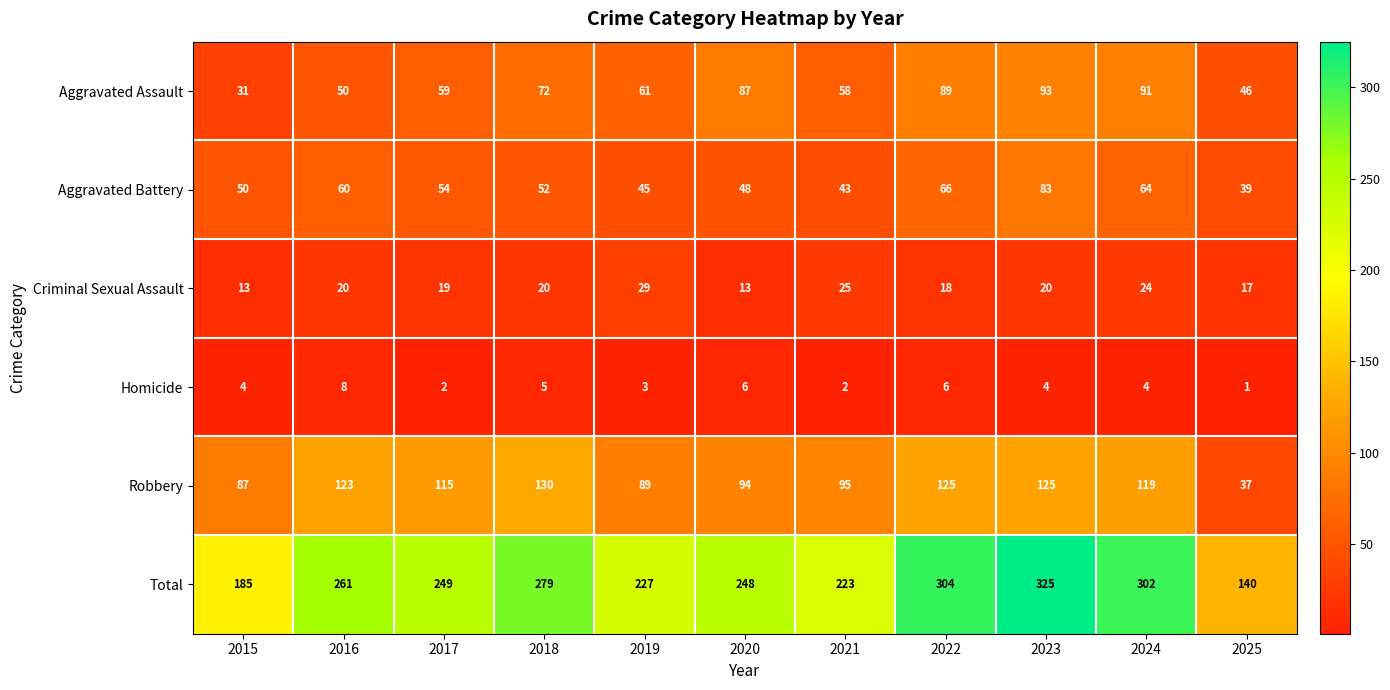

What is the maximum value shown in the chart?

325